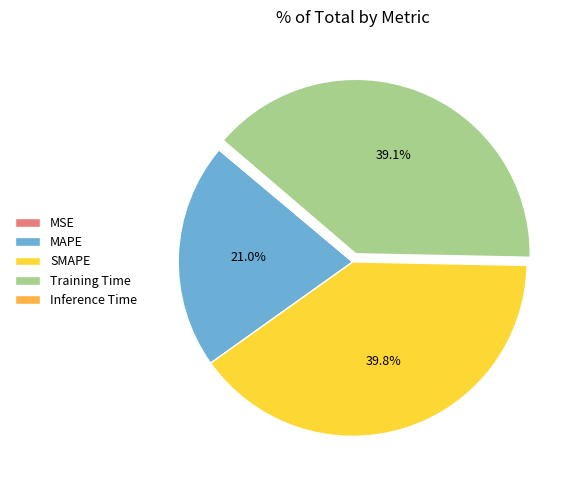

Which slice is the largest?

SMAPE